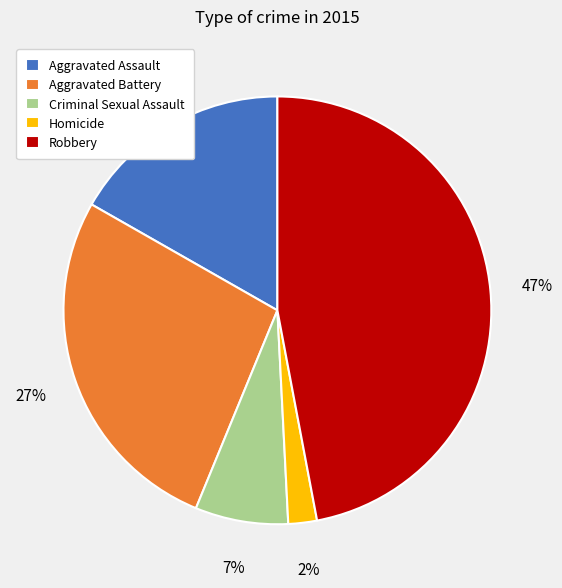

Which has a higher value, Robbery or Criminal Sexual Assault?

Robbery